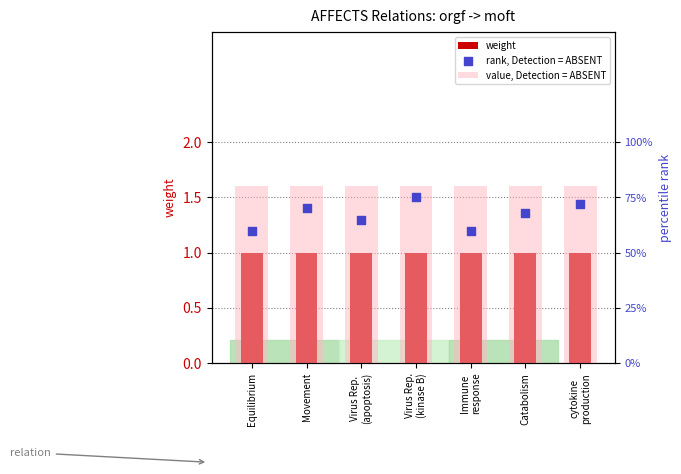

What is the total value across all series at Immune
response?

2.4